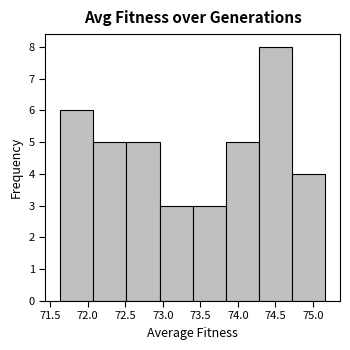

Which range on the x-axis has the tallest bar?

74.30 to 74.70